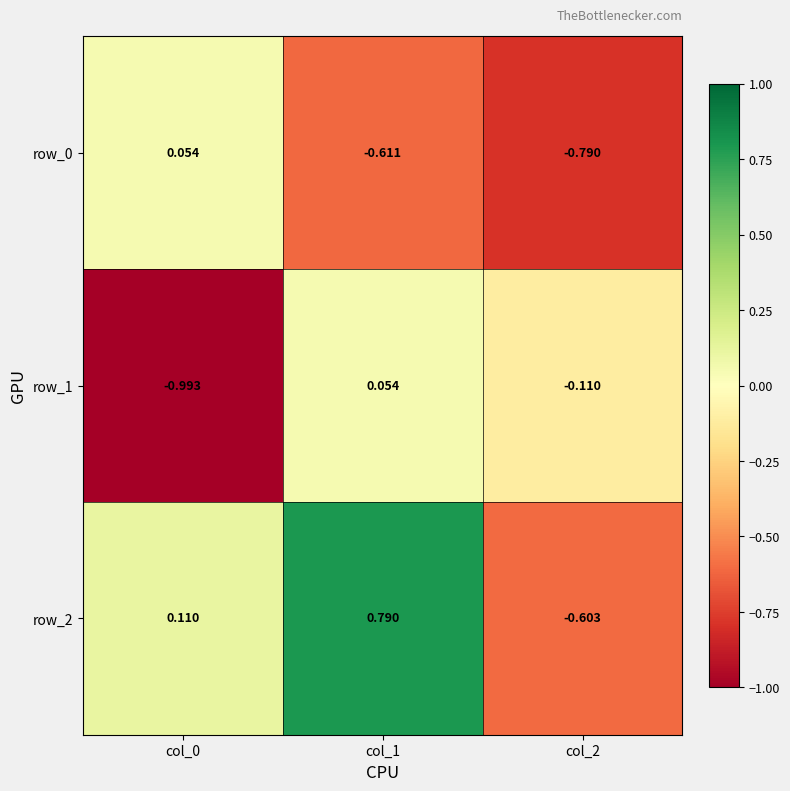

How many data points in row_1 are less than 0?

2